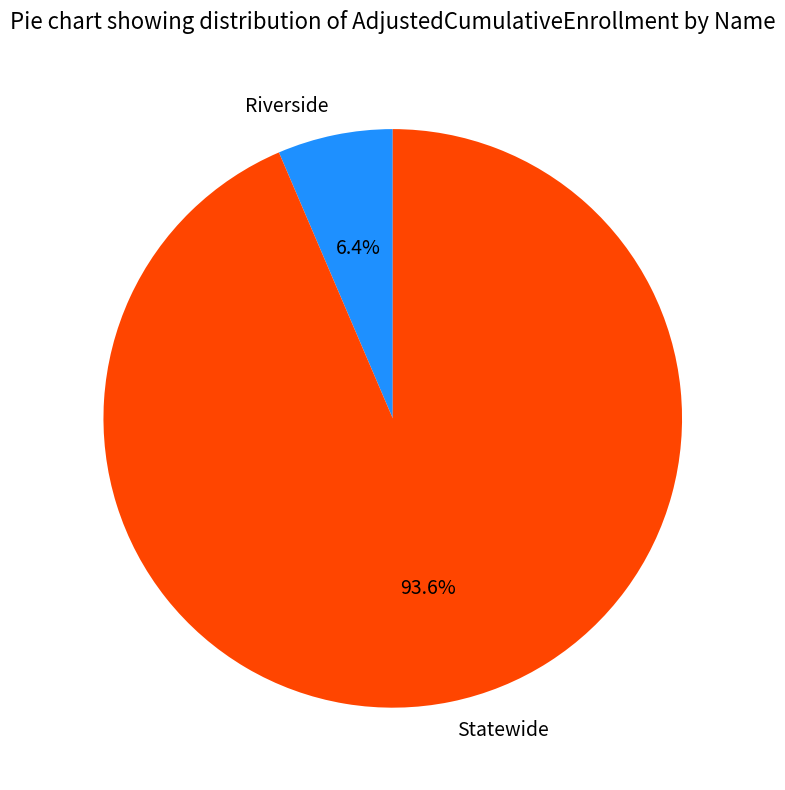

Do Riverside and Statewide together represent more than half of the pie?

Yes